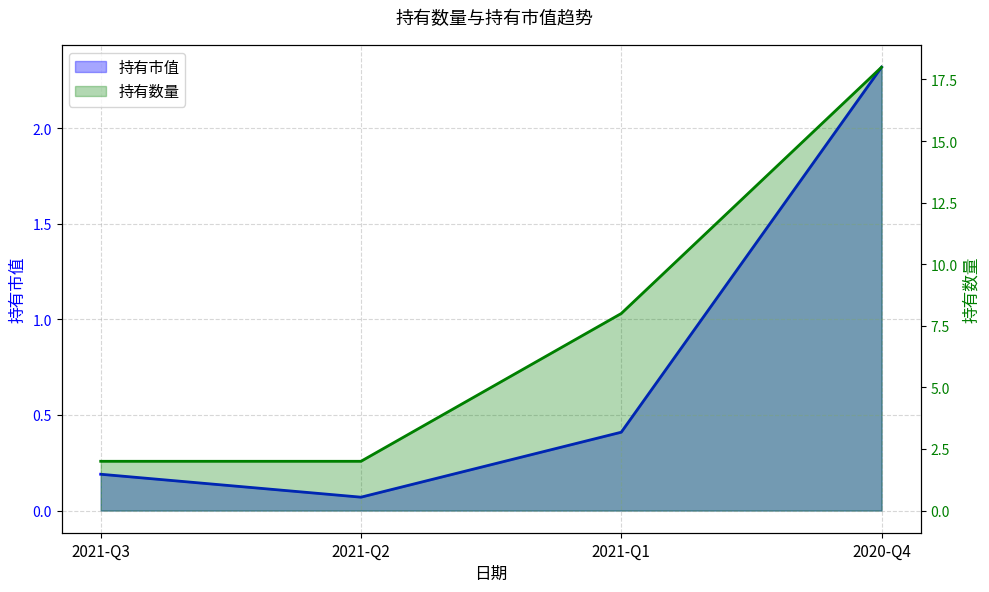

What is the spread (max minus min) of values at 2021-Q1?

7.6